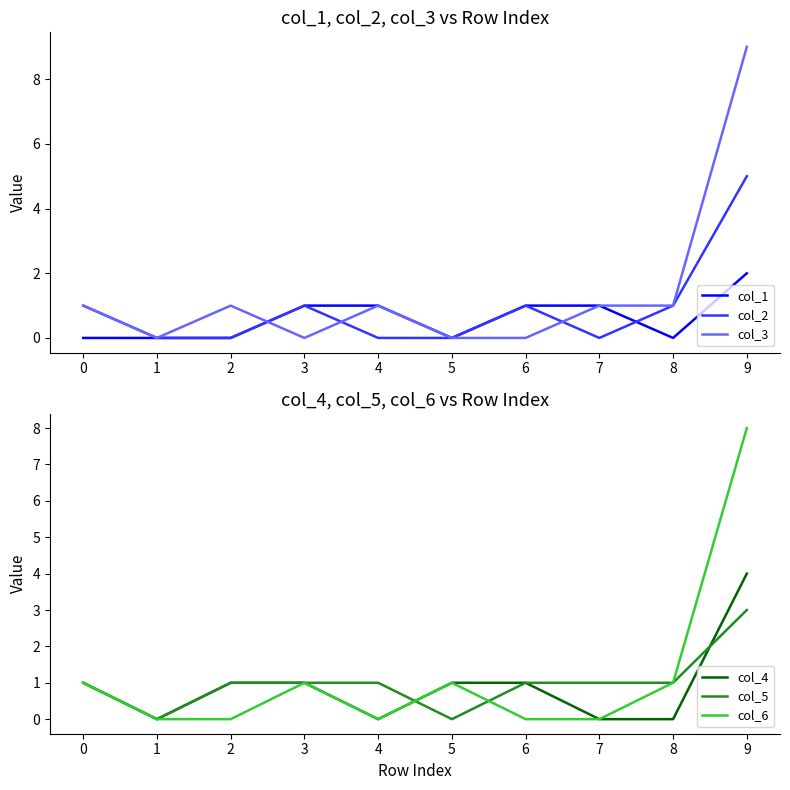

The value of col_2 at 7 is 0. True or false?

True